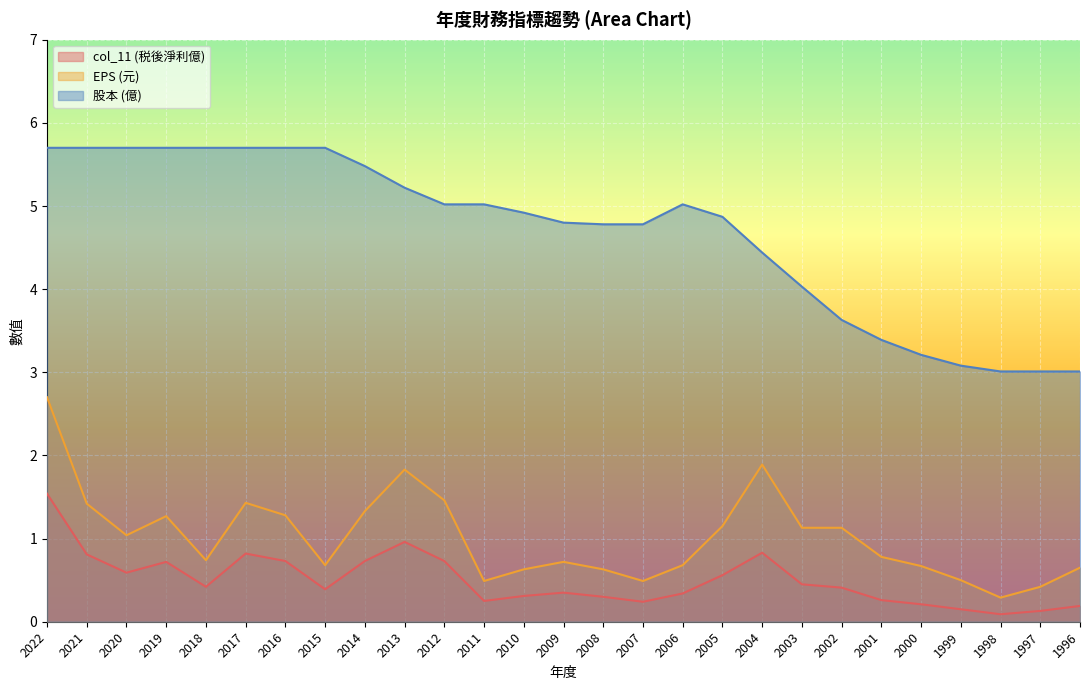

What are all the series names shown in the legend?

col_11 (税後淨利億), EPS (元), 股本 (億)